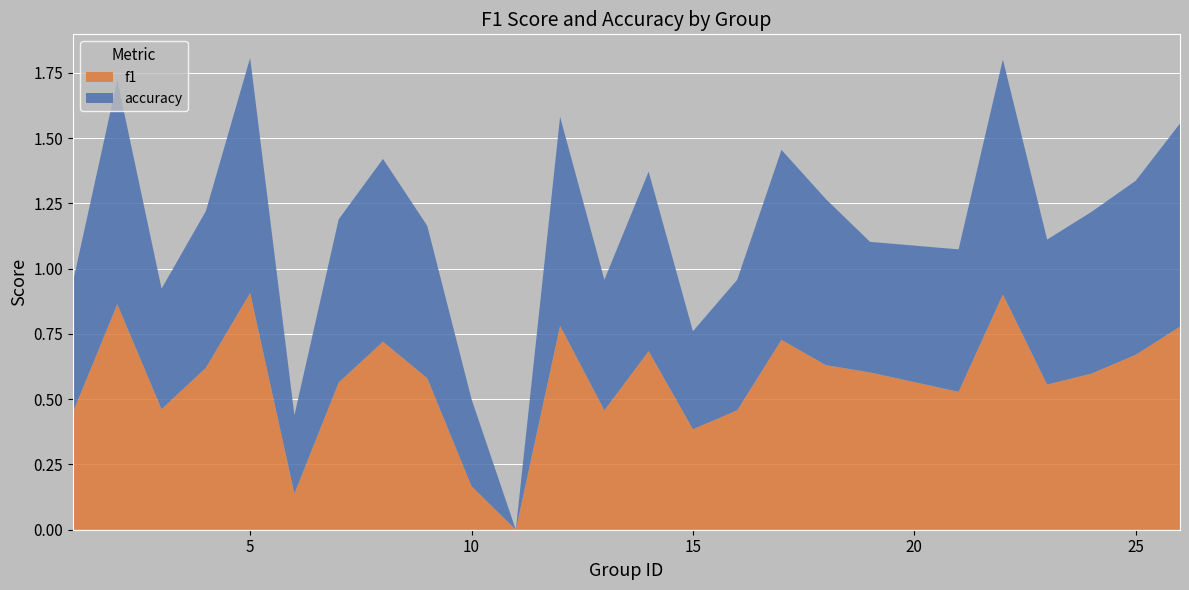

The value of f1 at 5 is 0.9. True or false?

True